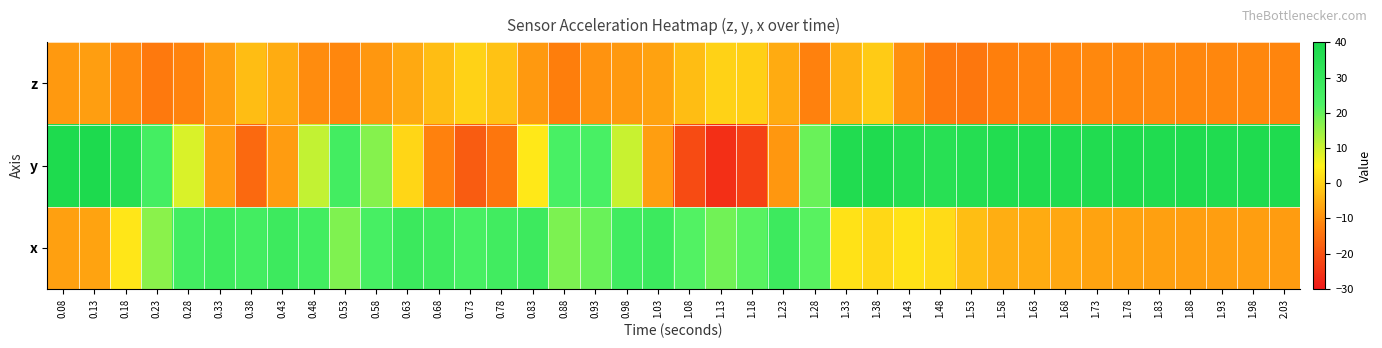

Reading right to left, extract all data points from this chart.

z: 2.03=-11.7	1.98=-11.4	1.93=-11.2	1.88=-11.2	1.83=-10.8	1.78=-11.0	1.73=-11.0	1.68=-11.6	1.63=-11.7	1.58=-12.5	1.53=-13.6	1.48=-13.5	1.43=-10.0	1.38=-1.0	1.33=-4.7	1.28=-12.0	1.23=-5.8	1.18=-0.2	1.13=0.2	1.08=-3.2	1.03=-7.2	0.98=-8.7	0.93=-9.5	0.88=-12.7	0.83=-8.6	0.78=-2.3	0.73=0.3	0.68=-3.0	0.63=-6.1	0.58=-8.7	0.53=-11.1	0.48=-10.4	0.43=-5.5	0.38=-3.0	0.33=-7.8	0.28=-11.9	0.23=-13.4	0.18=-10.8	0.13=-7.7	0.08=-8.4
y: 2.03=37.6	1.98=37.6	1.93=37.4	1.88=37.6	1.83=37.5	1.78=37.6	1.73=37.2	1.68=37.1	1.63=37.0	1.58=36.8	1.53=35.9	1.48=34.8	1.43=35.8	1.38=37.9	1.33=37.2	1.28=19.6	1.23=-8.8	1.18=-22.9	1.13=-26.0	1.08=-21.4	1.03=-7.8	0.98=10.3	0.93=23.8	0.88=23.7	0.83=3.6	0.78=-14.0	0.73=-18.4	0.68=-12.0	0.63=0.8	0.58=16.9	0.53=25.7	0.48=10.9	0.43=-8.0	0.38=-16.2	0.33=-7.8	0.28=8.7	0.23=25.1	0.18=35.5	0.13=38.6	0.08=38.2
x: 2.03=-8.0	1.98=-7.7	1.93=-7.6	1.88=-7.6	1.83=-7.4	1.78=-7.2	1.73=-7.0	1.68=-6.3	1.63=-5.9	1.58=-5.3	1.53=-2.8	1.48=1.6	1.43=2.6	1.38=1.0	1.33=2.6	1.28=21.4	1.23=27.4	1.18=21.4	1.13=18.9	1.08=22.0	1.03=27.7	0.98=26.5	0.93=19.7	0.88=17.6	0.83=27.6	0.78=26.3	0.73=24.2	0.68=26.8	0.63=28.2	0.58=24.0	0.53=17.5	0.48=25.8	0.43=27.5	0.38=25.7	0.33=27.4	0.28=25.8	0.23=16.4	0.18=3.1	0.13=-6.8	0.08=-7.4